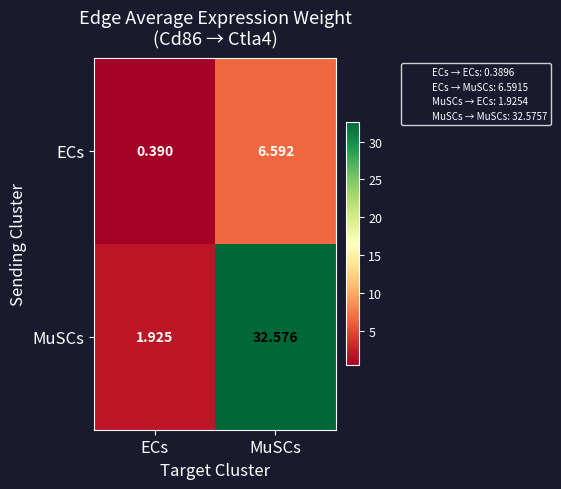

At which label is MuSCs closest to 17?

ECs